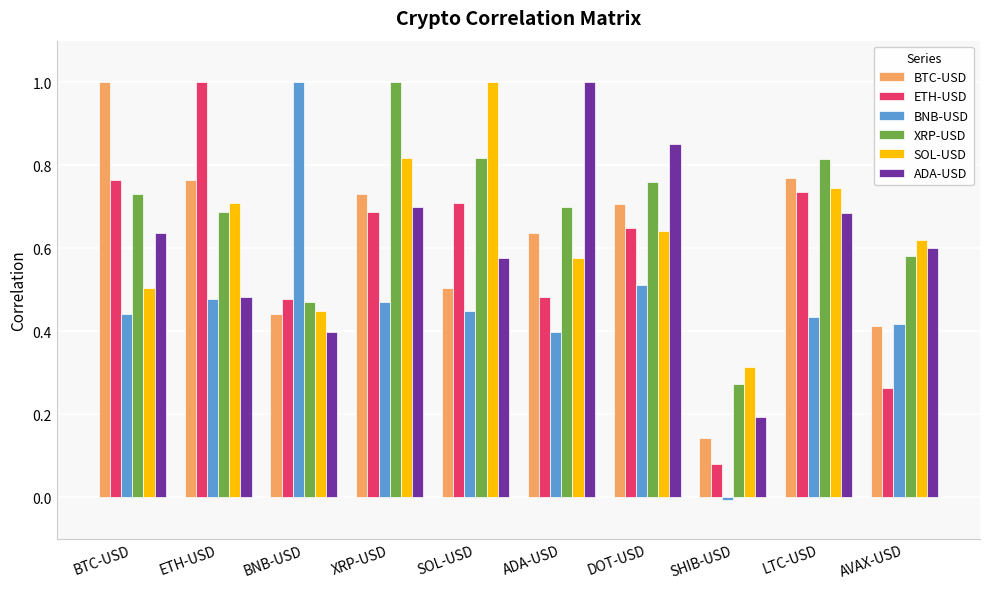

What is the sum of the SOL-USD values at DOT-USD and ADA-USD?

1.2